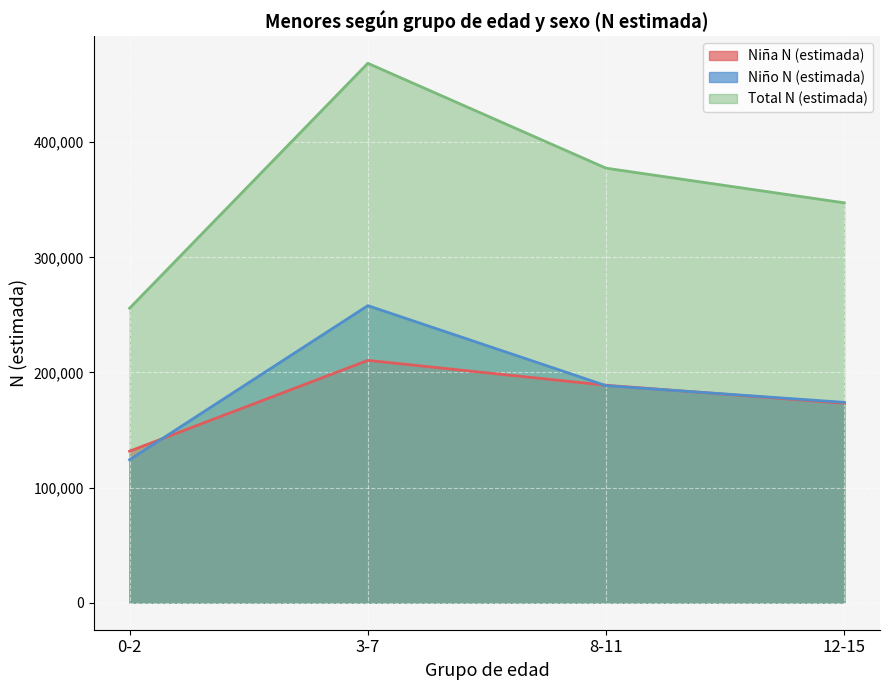

What position from the left is 0-2?

1